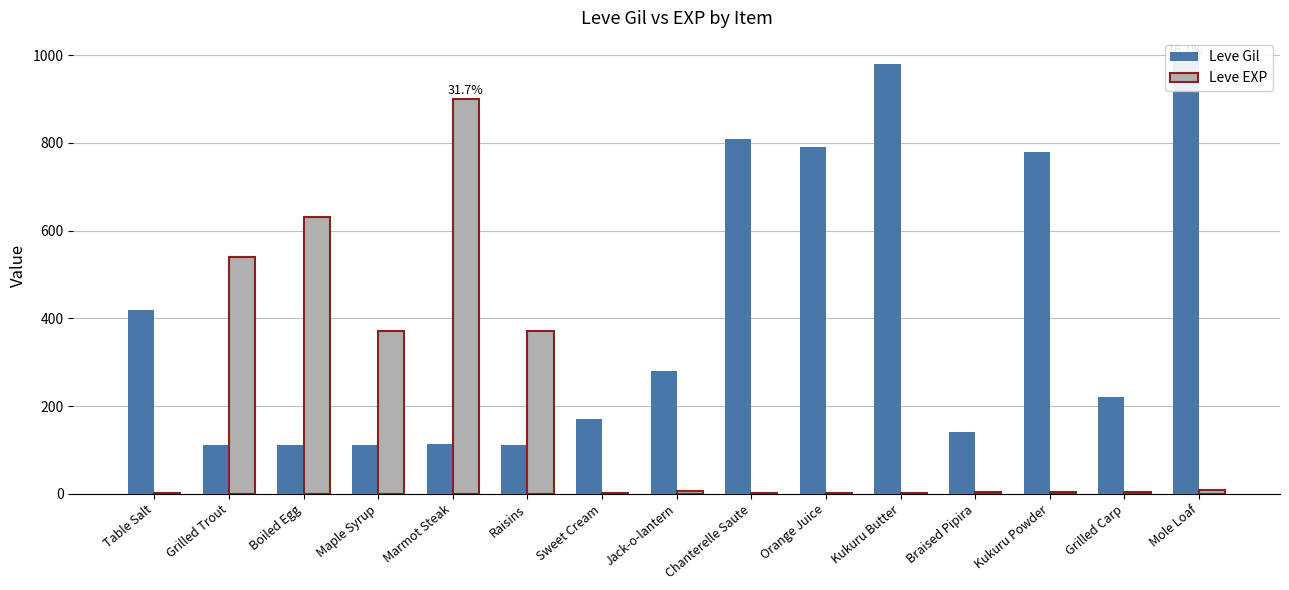

What is the difference between the highest and lowest values at Orange Juice?

788